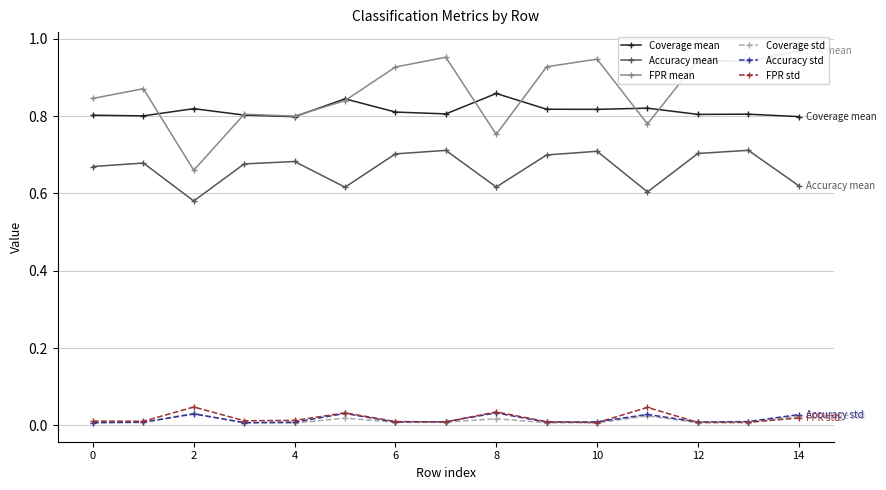

Which series has the largest range (max minus min)?

FPR mean